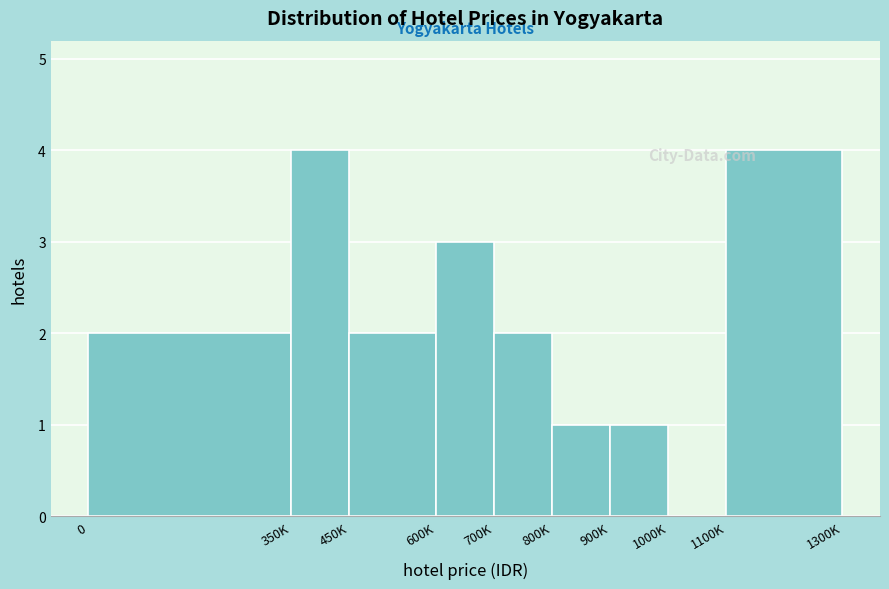

Reading left to right, extract all data points from this chart.

0=2	350K=4	450K=2	600K=3	700K=2	800K=1	900K=1	1000K=0	1100K=4